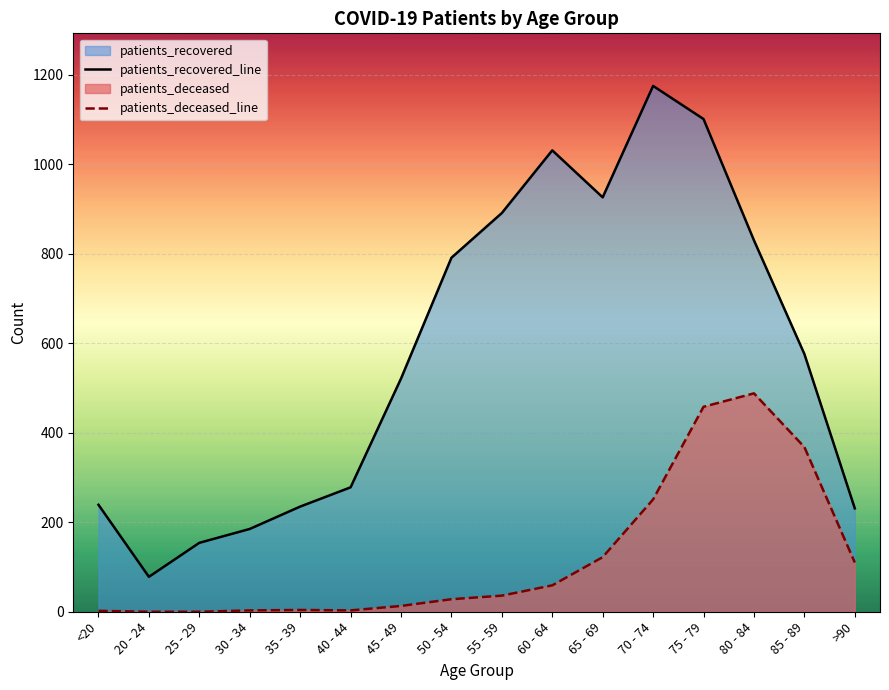

How many values in the patients_recovered_line series are below 576?

8